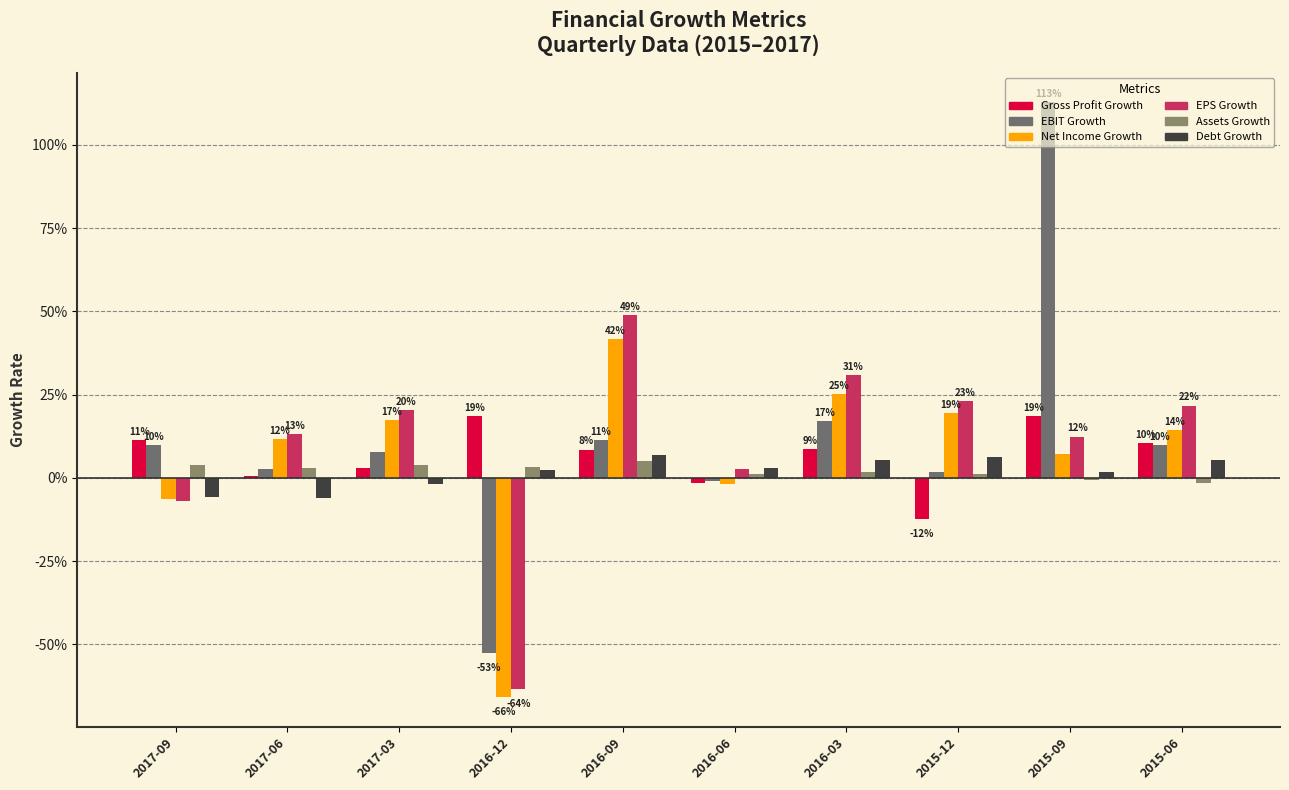

Does the chart contain stacked bars?

No